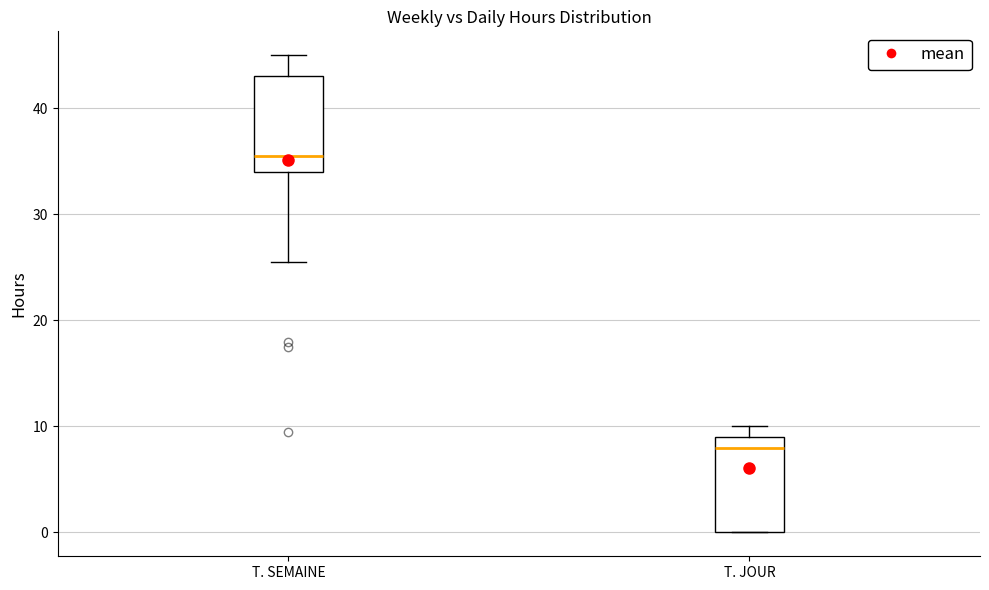

Reading left to right, transcribe this box plot: for each box, give where its median line is, the range the box spans, and where its two whiskers end, as read against the y-axis. The values are not printed on the chart, so give them approximately, as read against the axis.

T. SEMAINE: median 36, box 34 to 43, whiskers 26 to 45
T. JOUR: median 8, box 0 to 9, whiskers 0 to 10